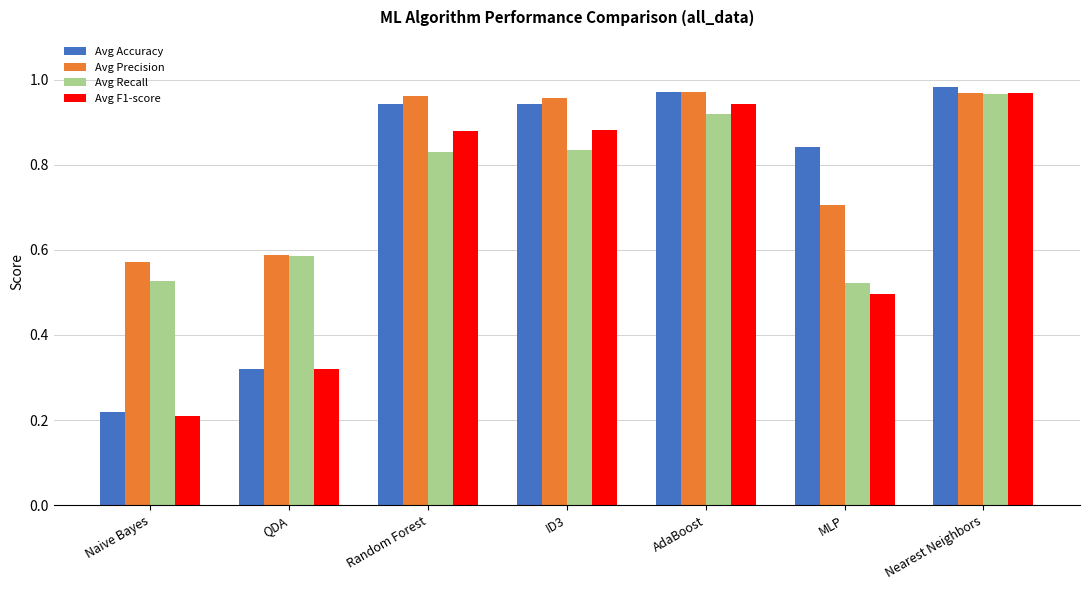

Is it true that Avg Accuracy equals 0.1 at Naive Bayes?

False